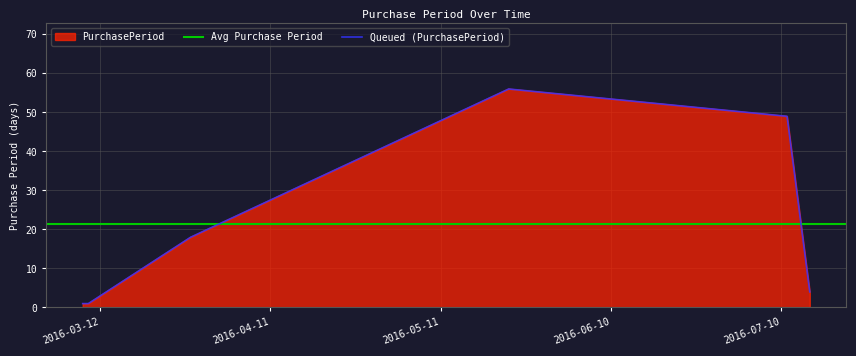

What is the change in value from 2016-03-10 to 2016-03-28?

+17